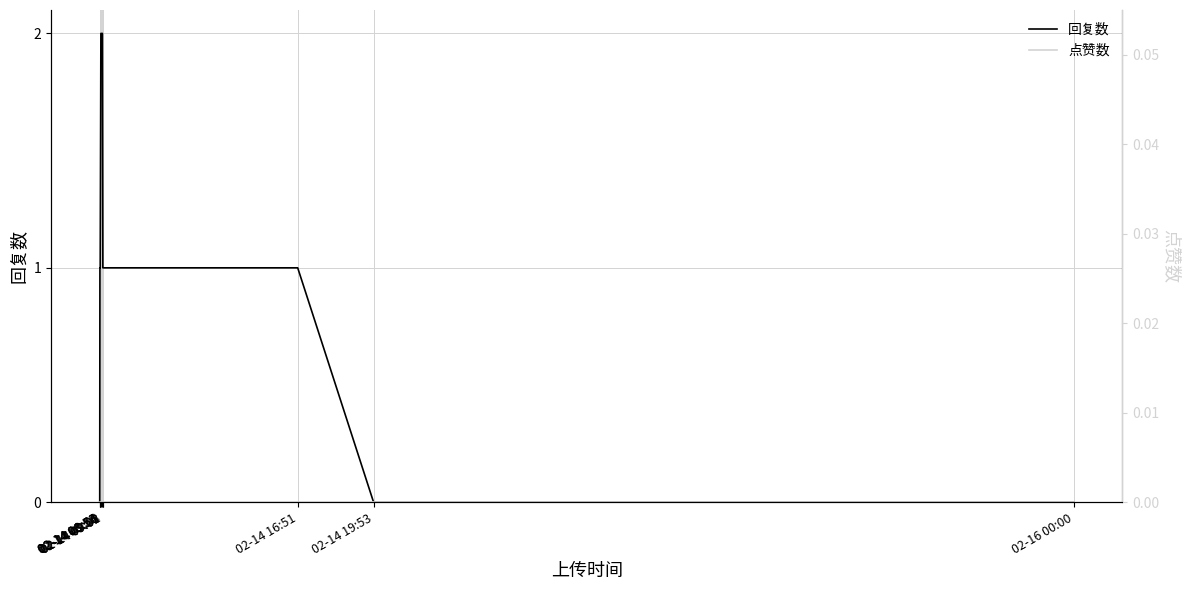

What is the spread (max minus min) of values at 02-14 16:51?

1